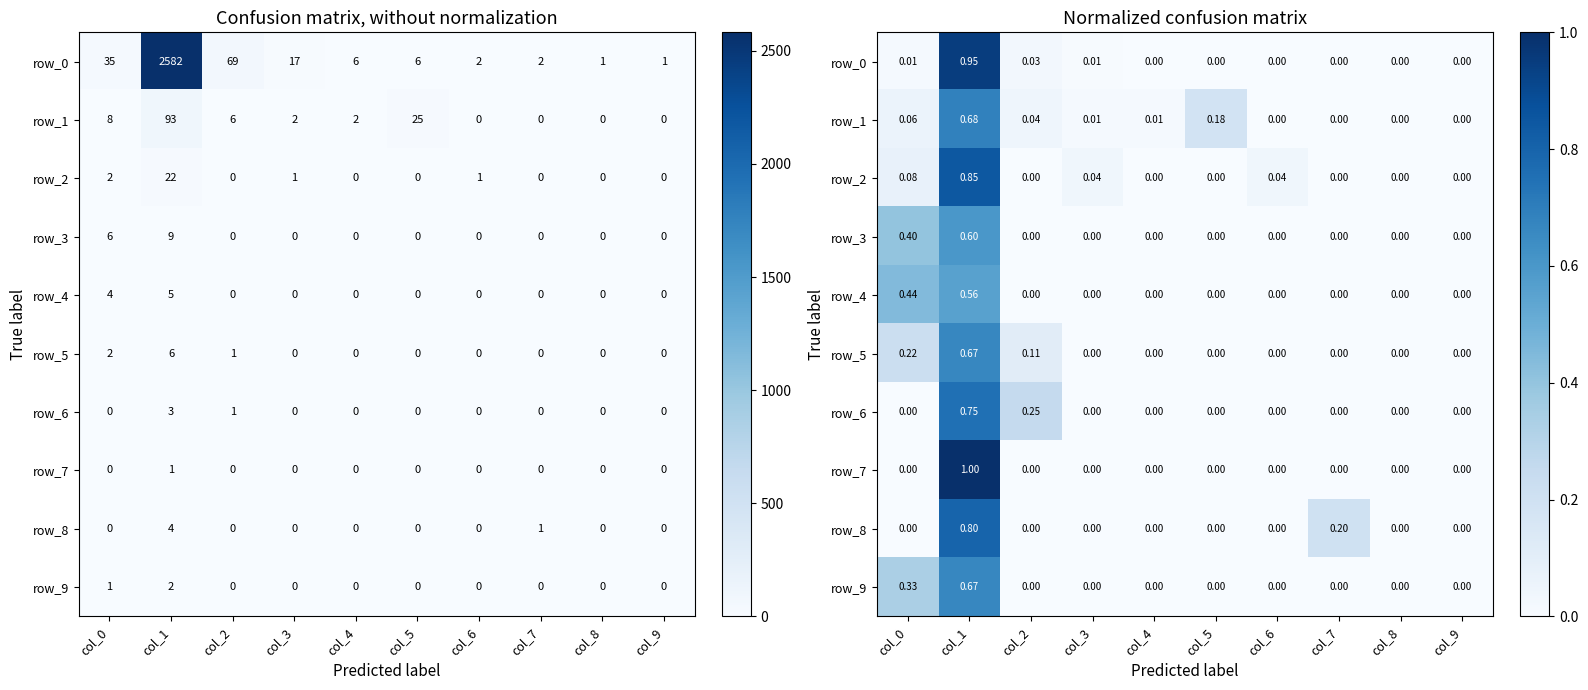

Reading left to right, what are all the values shown in this chart?

row_0: col_0=0.0	col_1=0.9	col_2=0.0	col_3=0.0	col_4=0.0	col_5=0.0	col_6=0.0	col_7=0.0	col_8=0.0	col_9=0.0
row_1: col_0=0.1	col_1=0.7	col_2=0.0	col_3=0.0	col_4=0.0	col_5=0.2	col_6=0.0	col_7=0.0	col_8=0.0	col_9=0.0
row_2: col_0=0.1	col_1=0.8	col_2=0.0	col_3=0.0	col_4=0.0	col_5=0.0	col_6=0.0	col_7=0.0	col_8=0.0	col_9=0.0
row_3: col_0=0.4	col_1=0.6	col_2=0.0	col_3=0.0	col_4=0.0	col_5=0.0	col_6=0.0	col_7=0.0	col_8=0.0	col_9=0.0
row_4: col_0=0.4	col_1=0.6	col_2=0.0	col_3=0.0	col_4=0.0	col_5=0.0	col_6=0.0	col_7=0.0	col_8=0.0	col_9=0.0
row_5: col_0=0.2	col_1=0.7	col_2=0.1	col_3=0.0	col_4=0.0	col_5=0.0	col_6=0.0	col_7=0.0	col_8=0.0	col_9=0.0
row_6: col_0=0.0	col_1=0.8	col_2=0.2	col_3=0.0	col_4=0.0	col_5=0.0	col_6=0.0	col_7=0.0	col_8=0.0	col_9=0.0
row_7: col_0=0.0	col_1=1.0	col_2=0.0	col_3=0.0	col_4=0.0	col_5=0.0	col_6=0.0	col_7=0.0	col_8=0.0	col_9=0.0
row_8: col_0=0.0	col_1=0.8	col_2=0.0	col_3=0.0	col_4=0.0	col_5=0.0	col_6=0.0	col_7=0.2	col_8=0.0	col_9=0.0
row_9: col_0=0.3	col_1=0.7	col_2=0.0	col_3=0.0	col_4=0.0	col_5=0.0	col_6=0.0	col_7=0.0	col_8=0.0	col_9=0.0